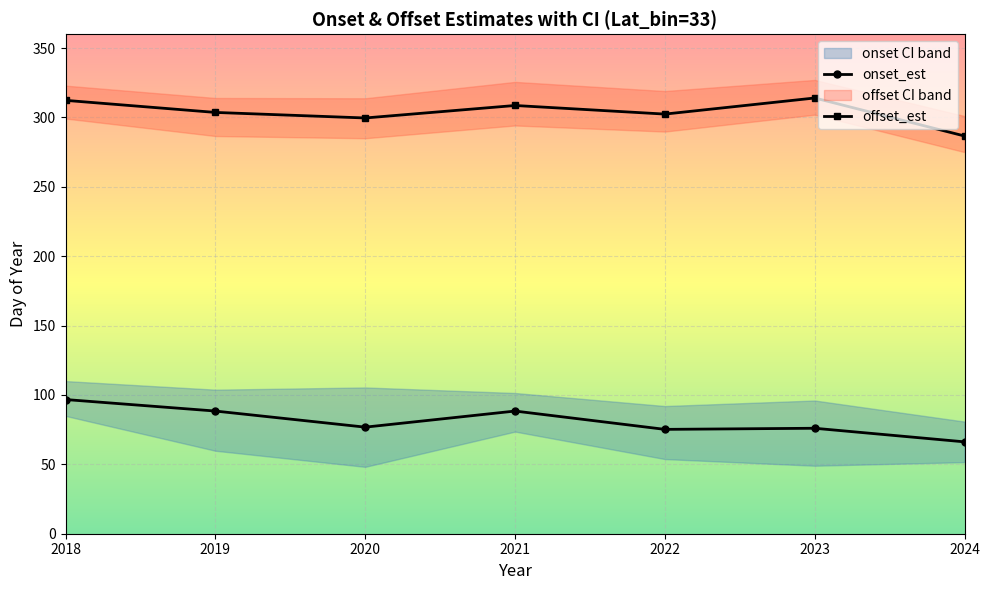

How many interior local peaks does the onset_est series have?

2